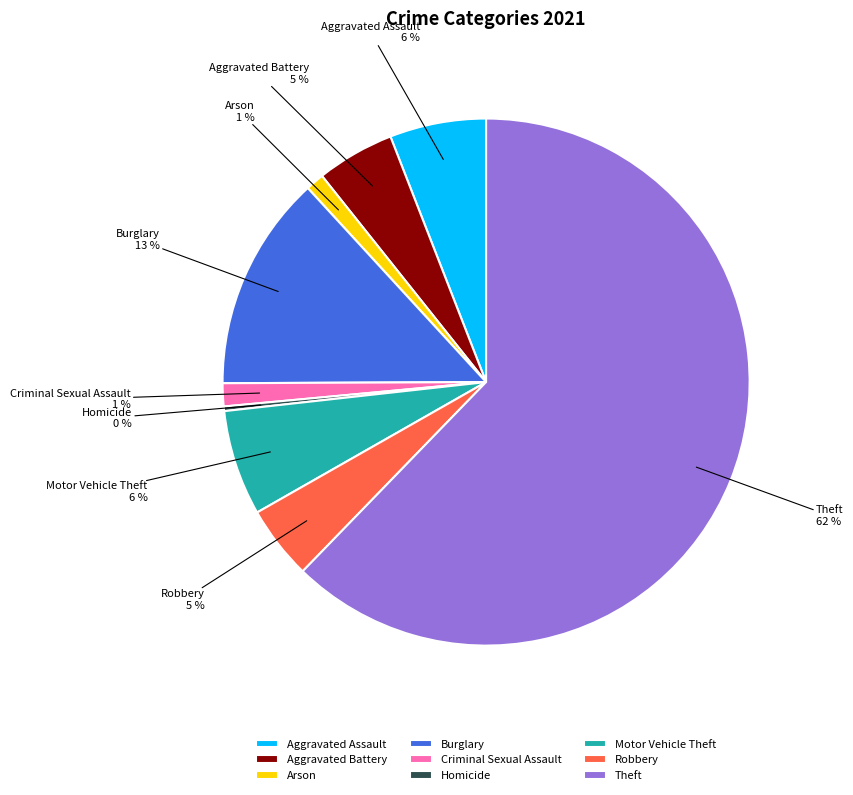

Do Robbery and Burglary together represent more than half of the pie?

No